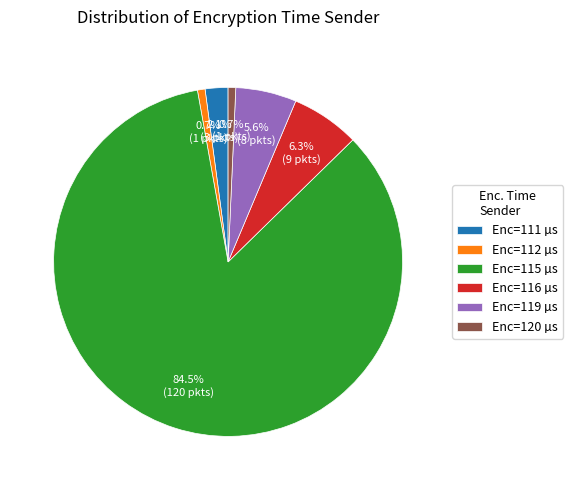

Which slice is the largest?

Enc=115 µs